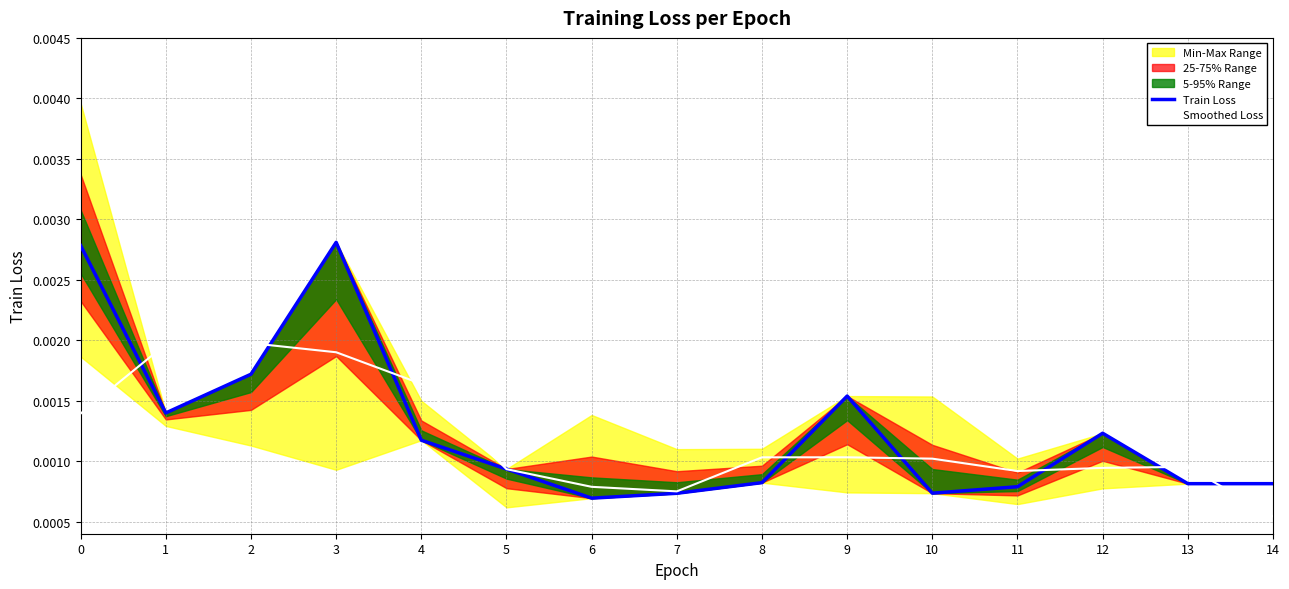

Rank the series by their average value, from lowest to highest.

Smoothed Loss, Train Loss